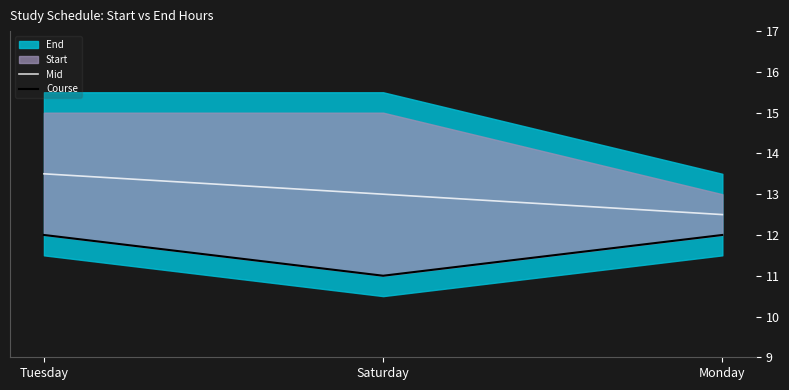

What is the label of the 2nd point from the right?

Saturday